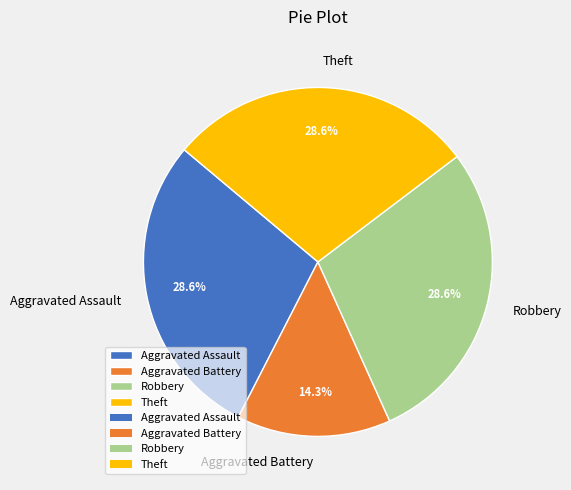

What percentage is the Aggravated Assault slice, to the nearest percent?

29%